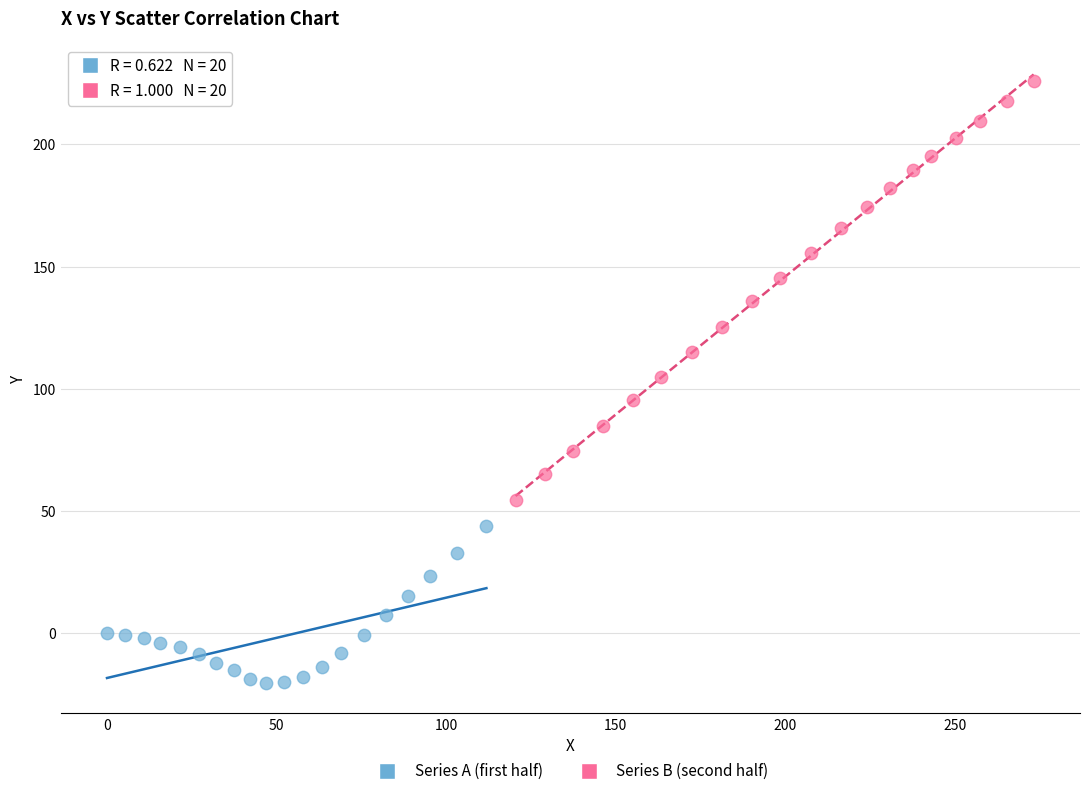

Which series contains the lowest Y value?

Series A (first half)